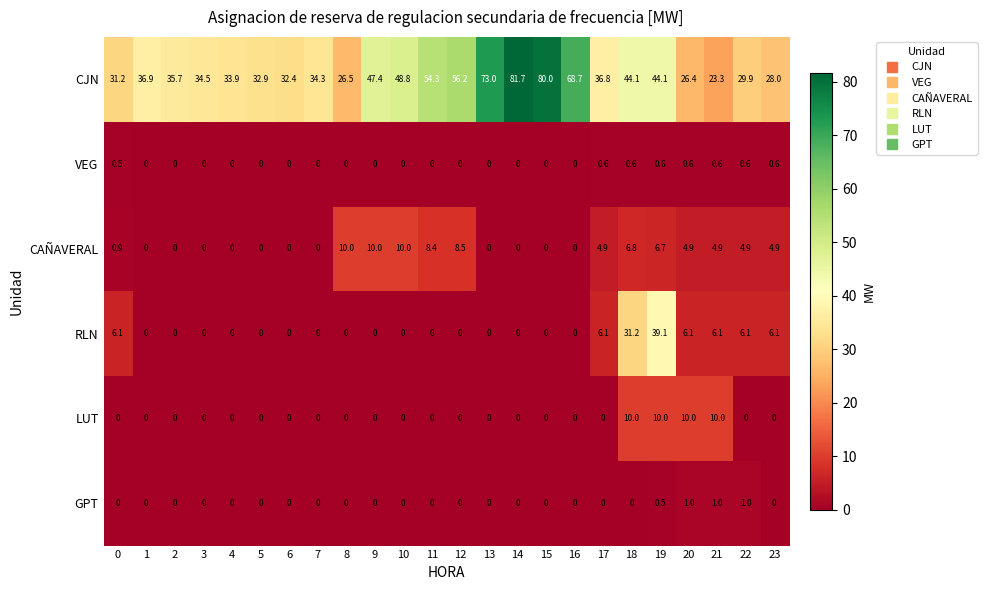

At how many categories does at least one series exceed 63?

4